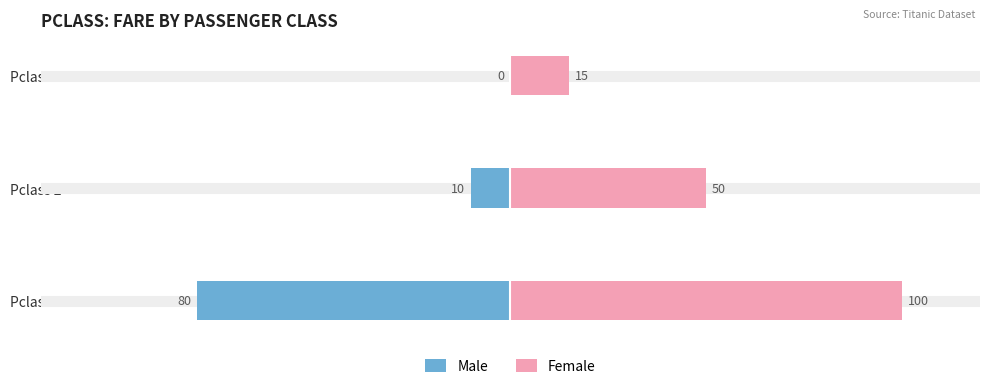

What is the value of the Male bar at the 2nd from the left?

-10